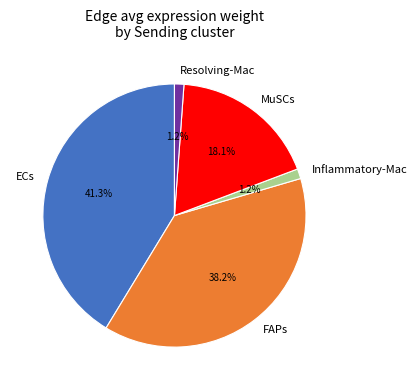

Does MuSCs represent more than half of the total?

No